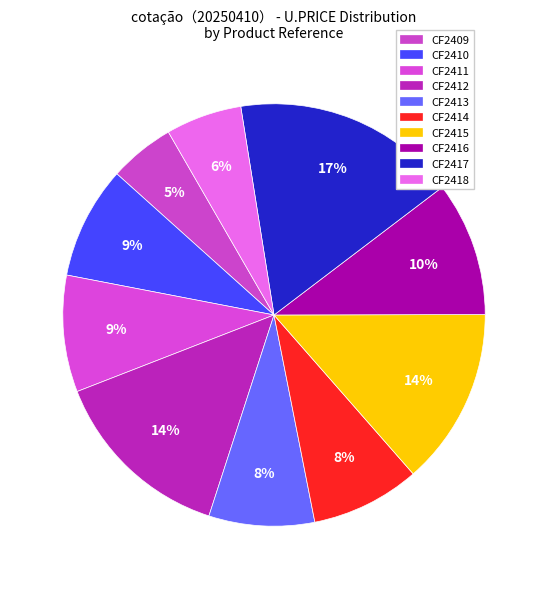

Count the number of slices in the pie.

10